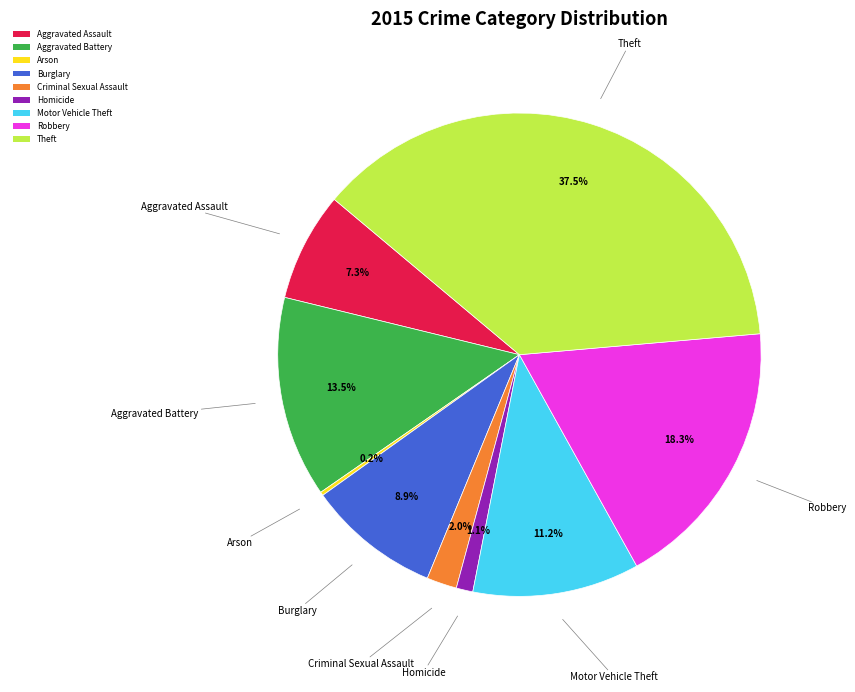

Is there any slice that represents more than half of the pie?

No